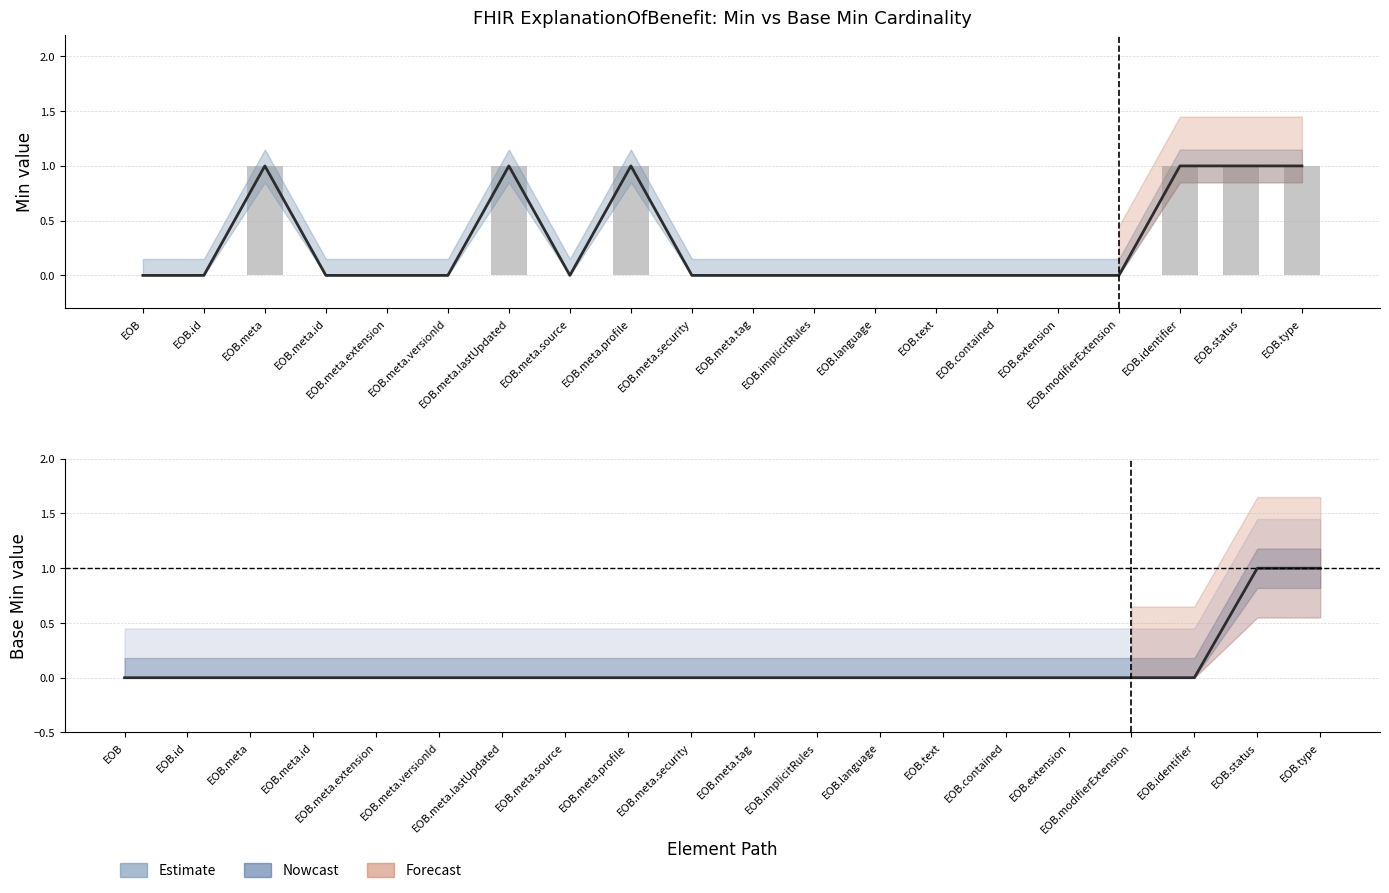

Is it true that Base Min equals 1 at EOB.status?

True